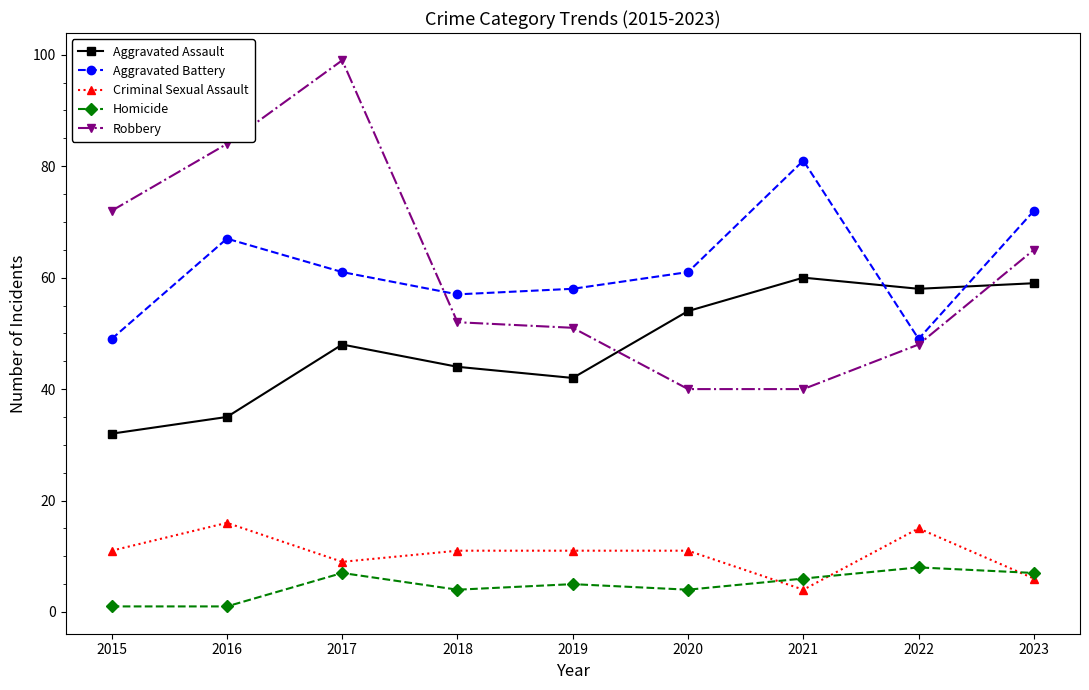

What are all the series names shown in the legend?

Aggravated Assault, Aggravated Battery, Criminal Sexual Assault, Homicide, Robbery